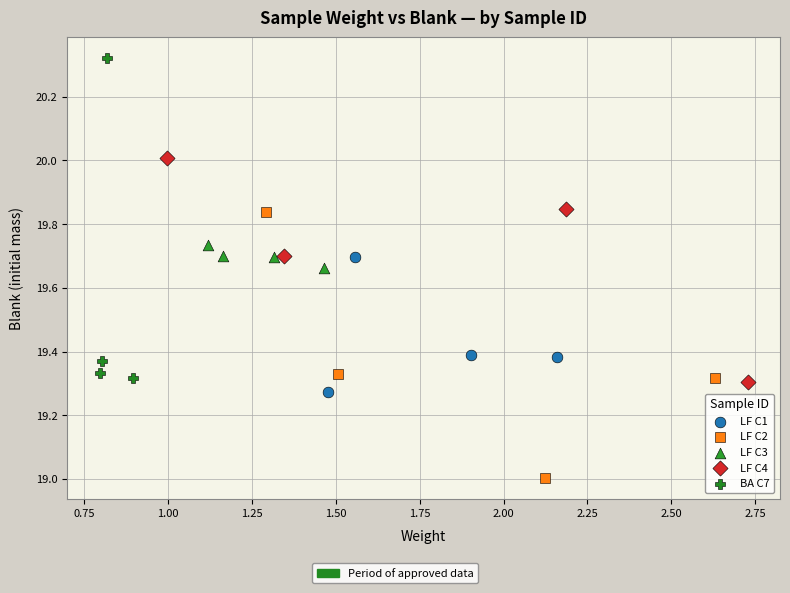

Which series contains the highest Y value?

BA C7